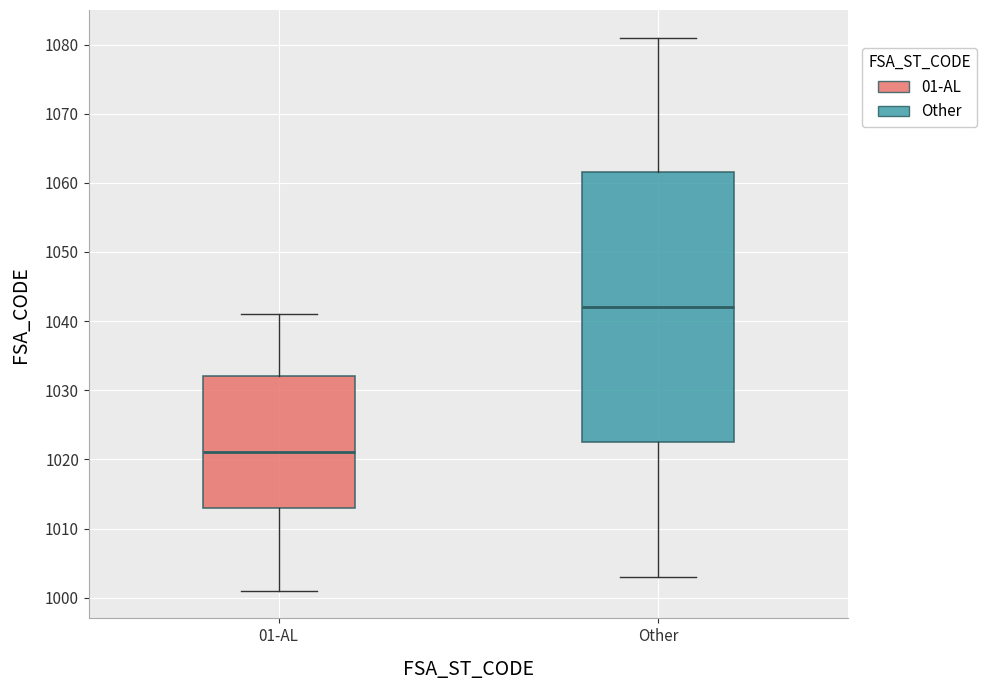

Which box has the lowest median line?

01-AL